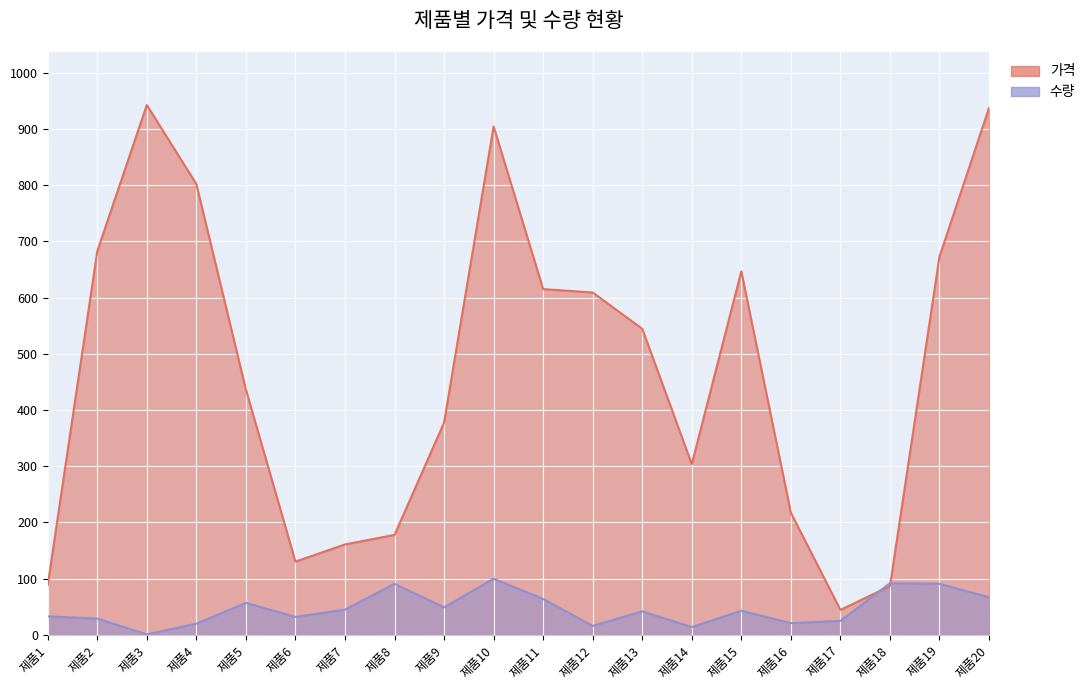

Reading right to left, extract all data points from this chart.

가격: 제품20=937.4	제품19=672.9	제품18=86.7	제품17=44.5	제품16=217.2	제품15=646.7	제품14=303.7	제품13=544.5	제품12=609.1	제품11=615.1	제품10=904.3	제품9=377.6	제품8=177.9	제품7=160.9	제품6=130.4	제품5=436.3	제품4=801.8	제품3=942.5	제품2=682.4	제품1=88.5
수량: 제품20=67.0	제품19=91.0	제품18=92.0	제품17=25.0	제품16=21.0	제품15=43.0	제품14=14.0	제품13=42.0	제품12=16.0	제품11=64.0	제품10=100.0	제품9=49.0	제품8=91.0	제품7=45.0	제품6=32.0	제품5=57.0	제품4=20.0	제품3=1.0	제품2=29.0	제품1=33.0